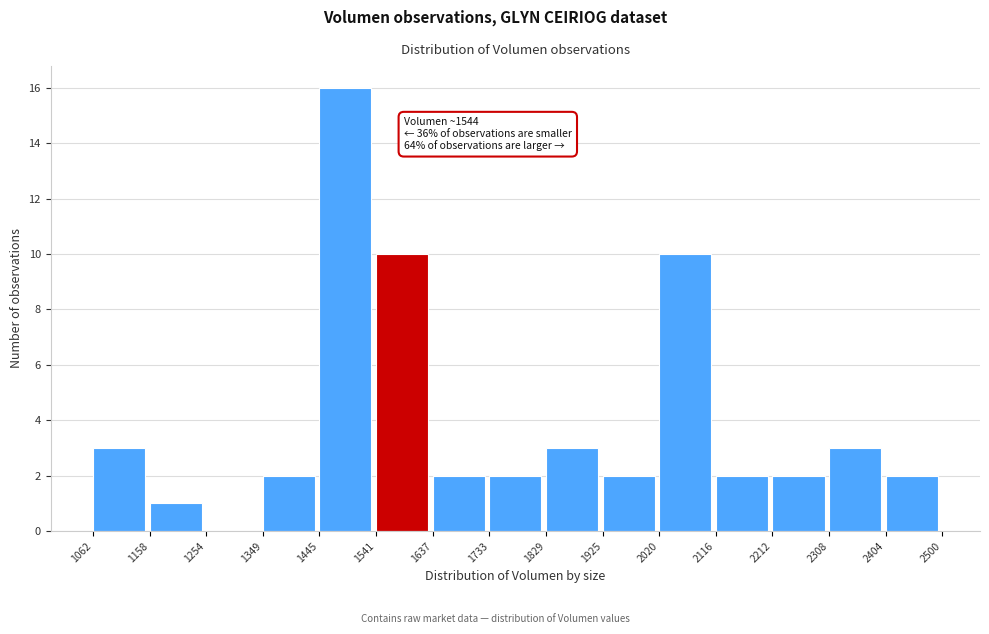

Which range on the x-axis has the tallest bar?

1445 to 1541